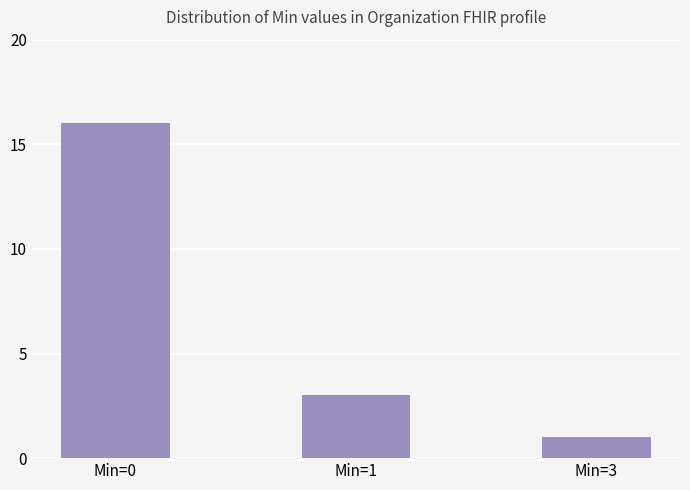

What is the value of the 2nd bar from the left?

3